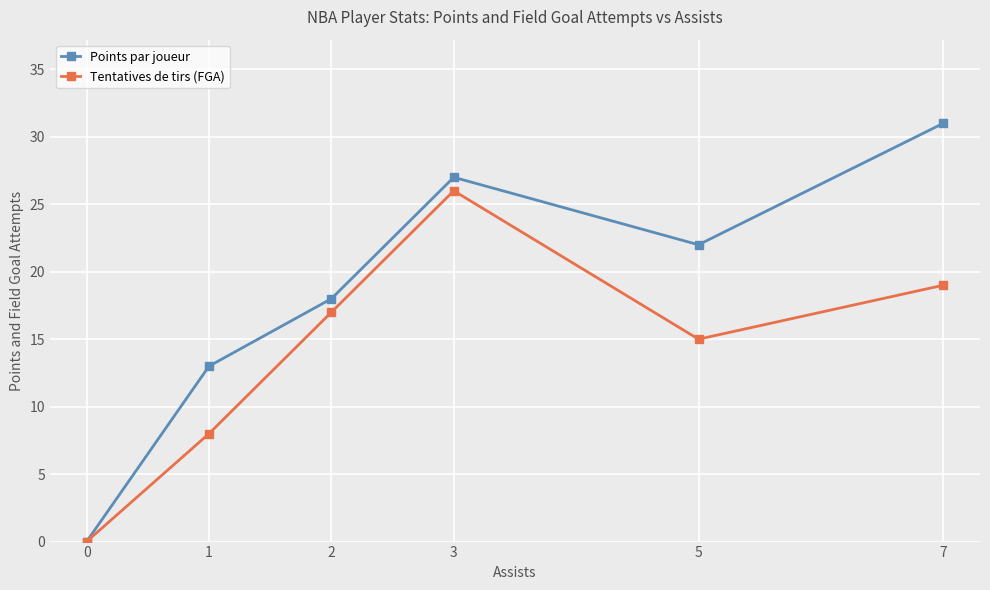

Reading left to right, list all the values displayed in this chart.

Points par joueur: 0	13	18	27	22	31
Tentatives de tirs (FGA): 0	8	17	26	15	19